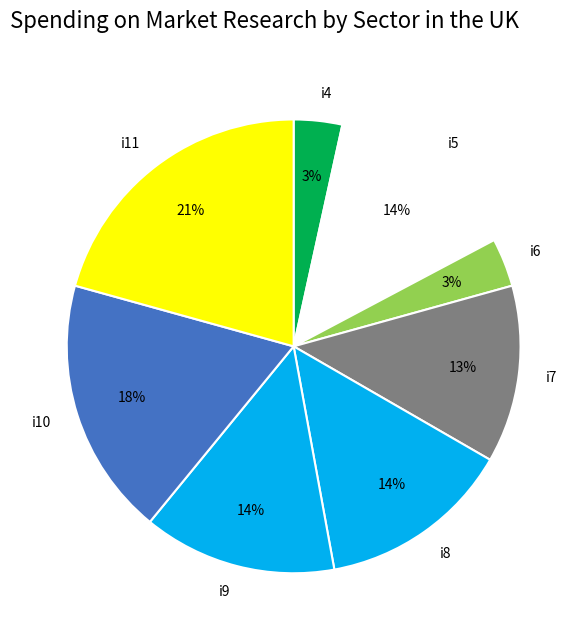

To the nearest percent, what is the average slice percentage?

12%